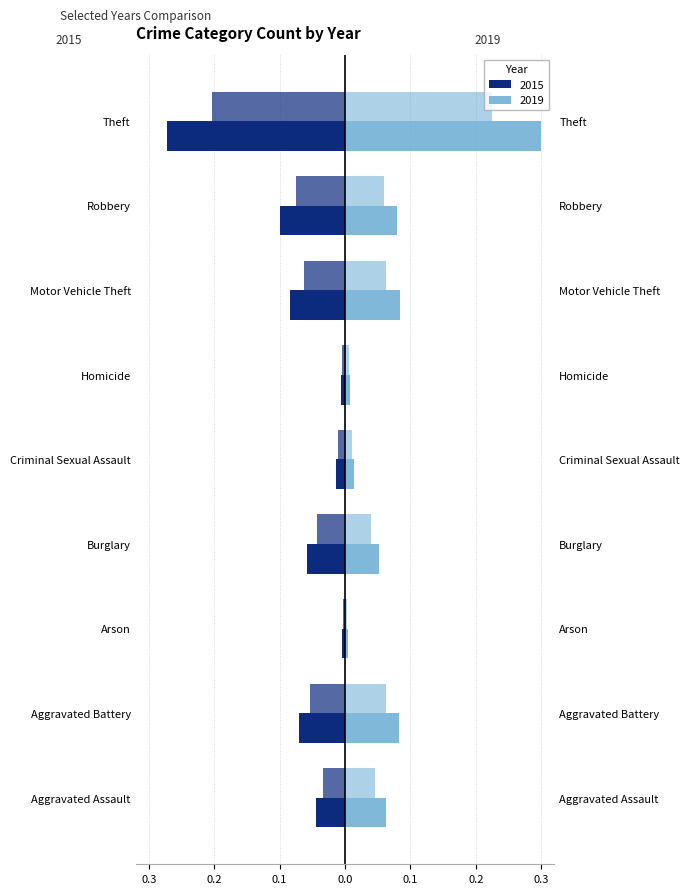

What are all the series names shown in the legend?

2015, 2019